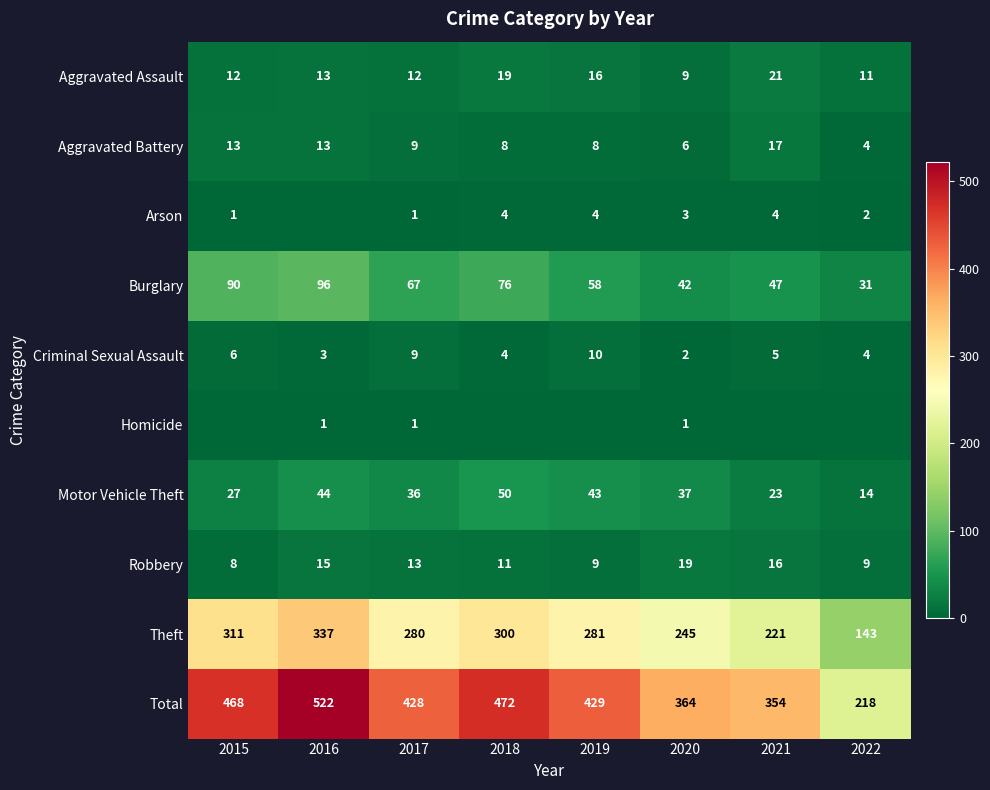

The value of Burglary at 2022 is 50. True or false?

False